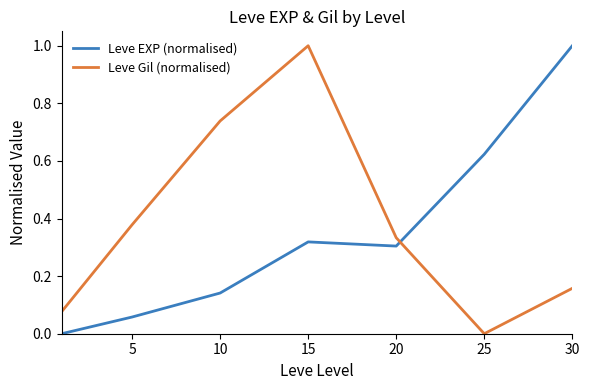

What is the highest value of the Leve Gil (normalised) series?

1.0